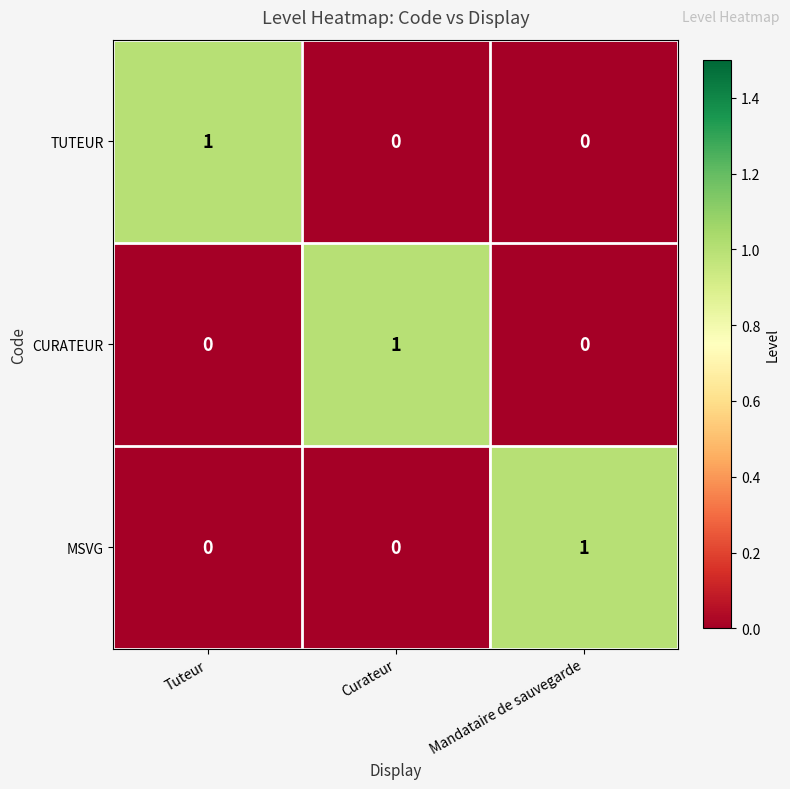

Count the number of data series in this chart.

3